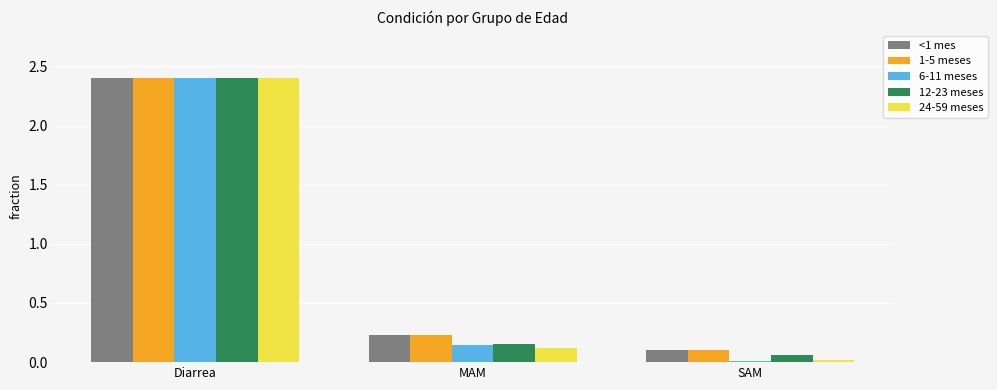

What is the label of the 3rd bar from the right?

Diarrea